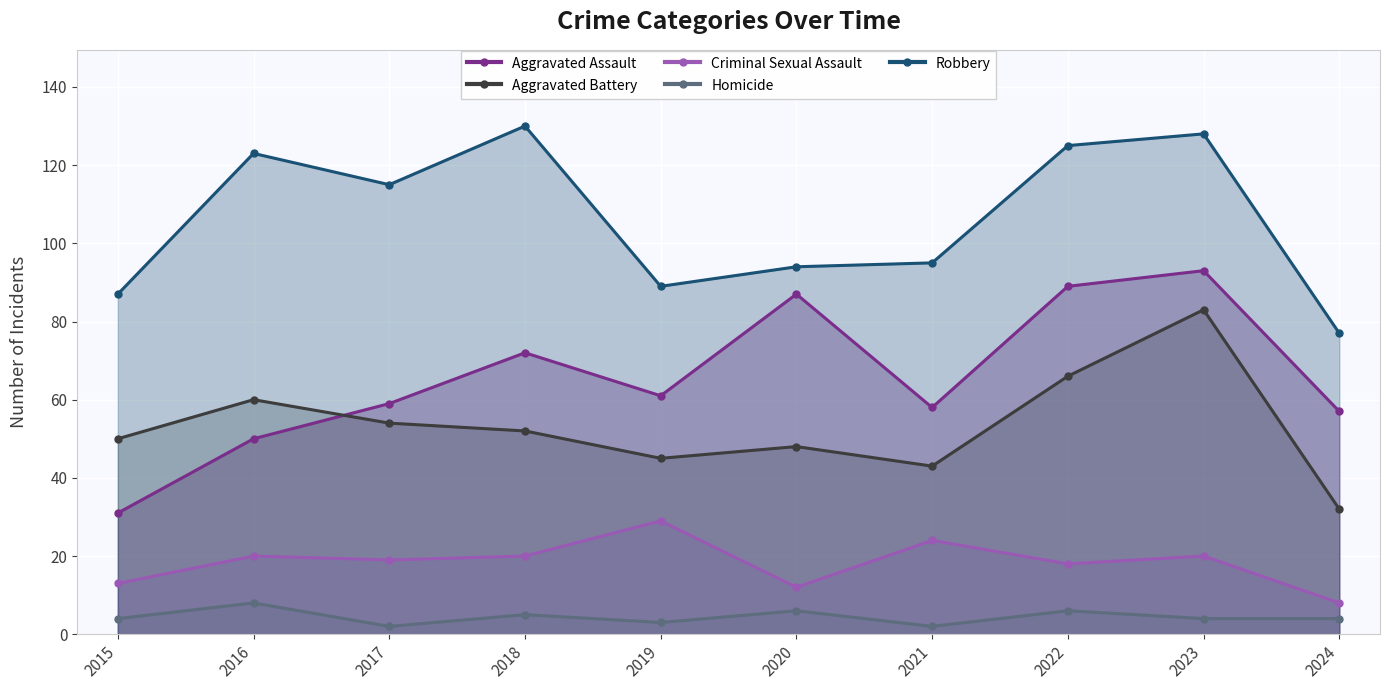

Which series changed the most between 2018 and 2023?

Aggravated Battery